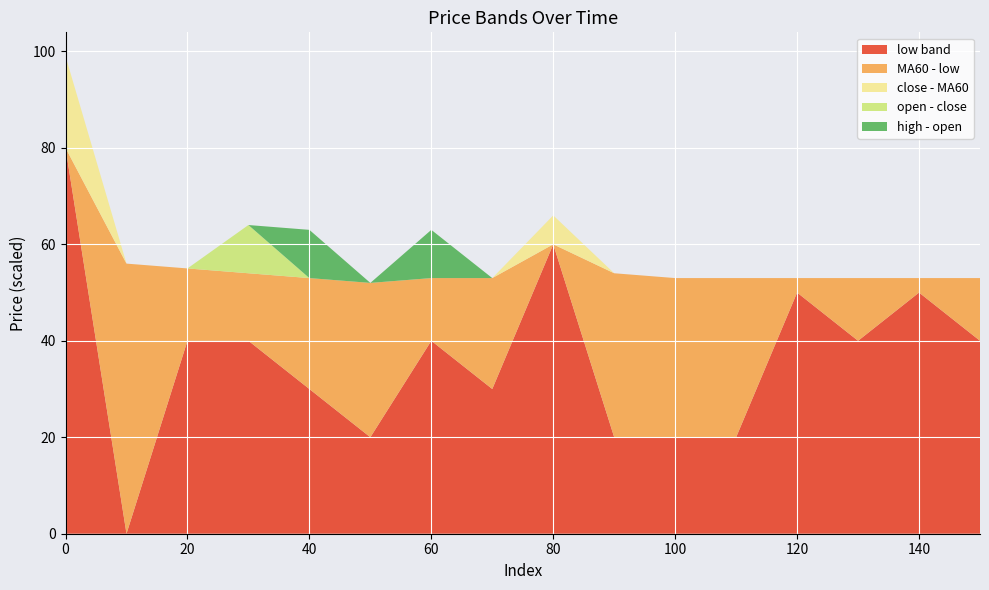

What is the total value across all series at 20?

55.0